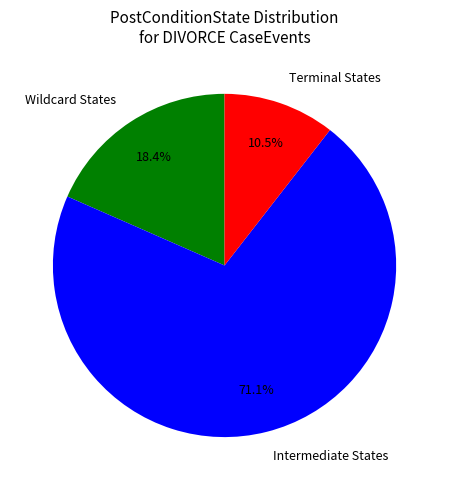

Which has a higher value, Terminal States or Intermediate States?

Intermediate States